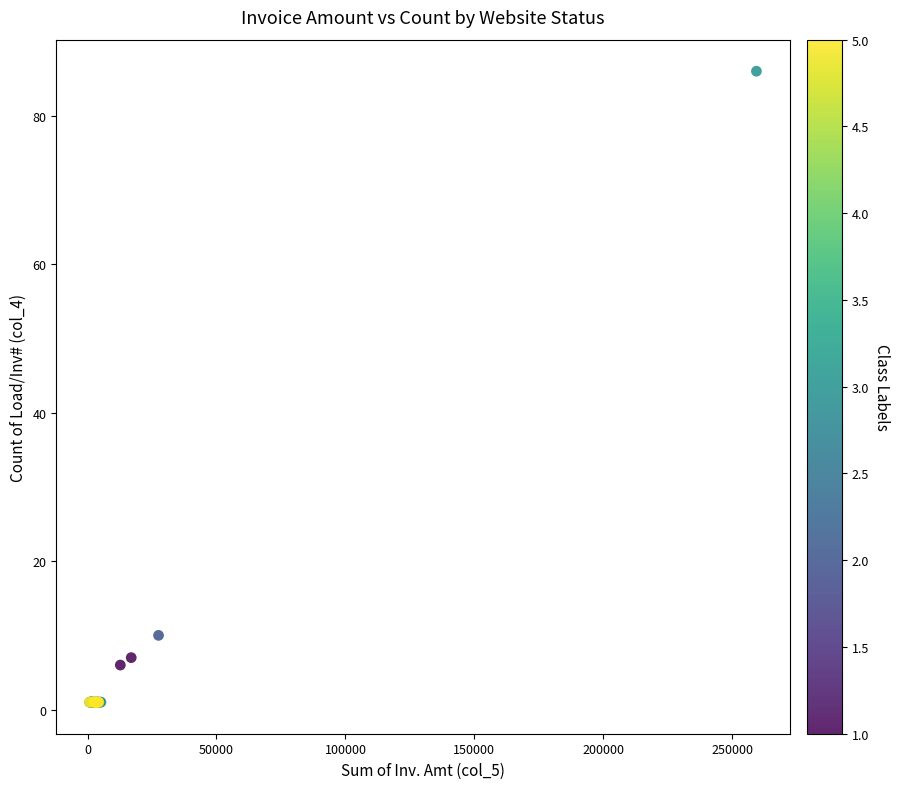

What Y value in the scatter plot is closest to 43?

10